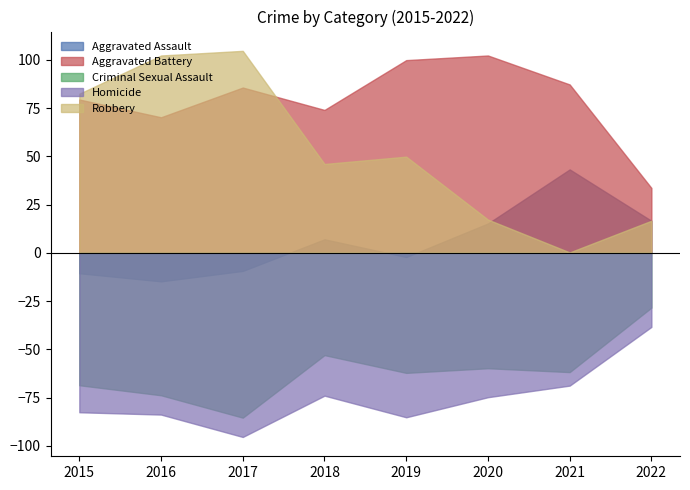

Which has a higher value, 2015 or 2018?

2018